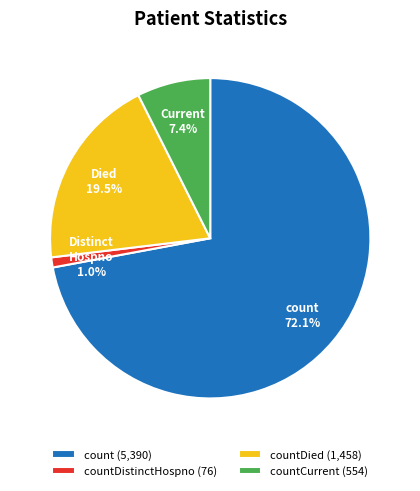

Approximately how many times larger is the value at count (5,390) compared to countDied (1,458)?

3.7